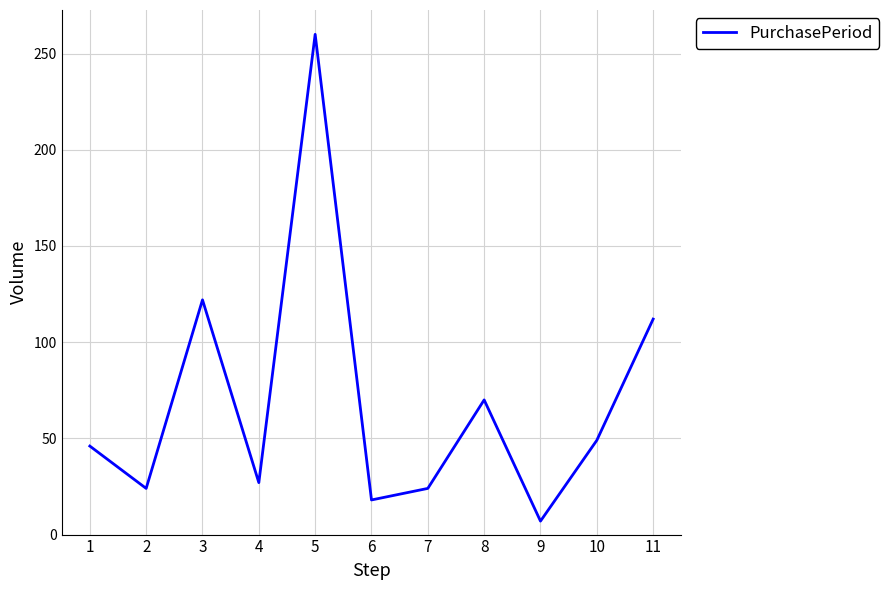

What is the maximum value shown in the chart?

260